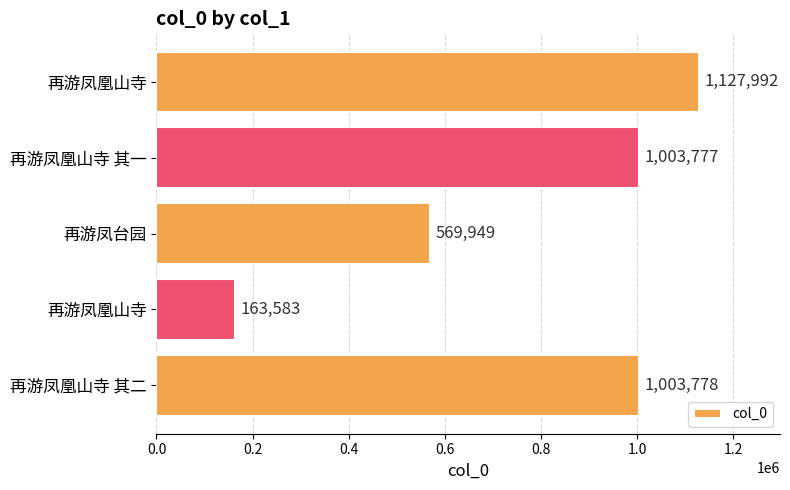

Where is the data nearest to the value 645787?

再游凤台园